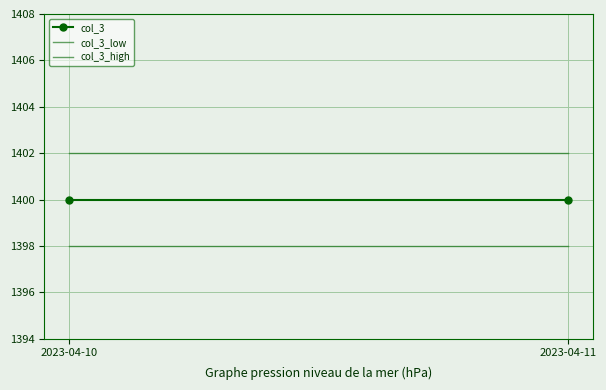

What is the sum of all col_3 values?

2800